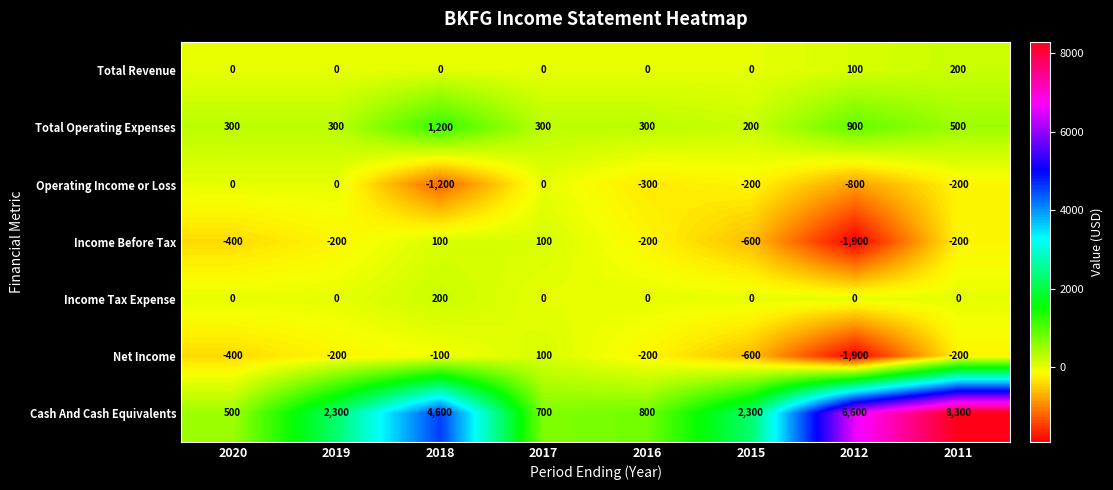

Where is Total Revenue nearest to the value 100?

2012